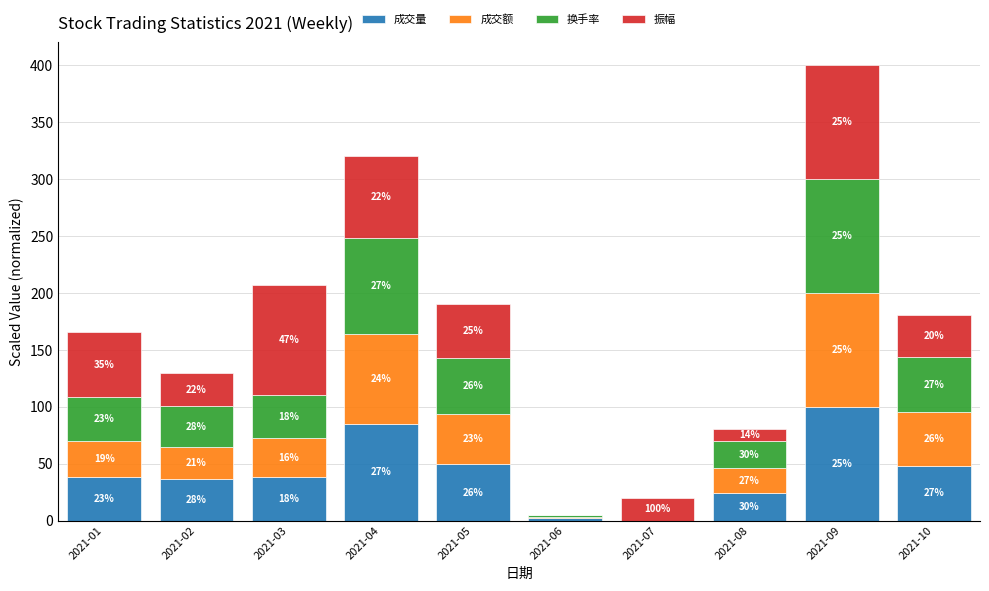

Are the bars horizontal?

No